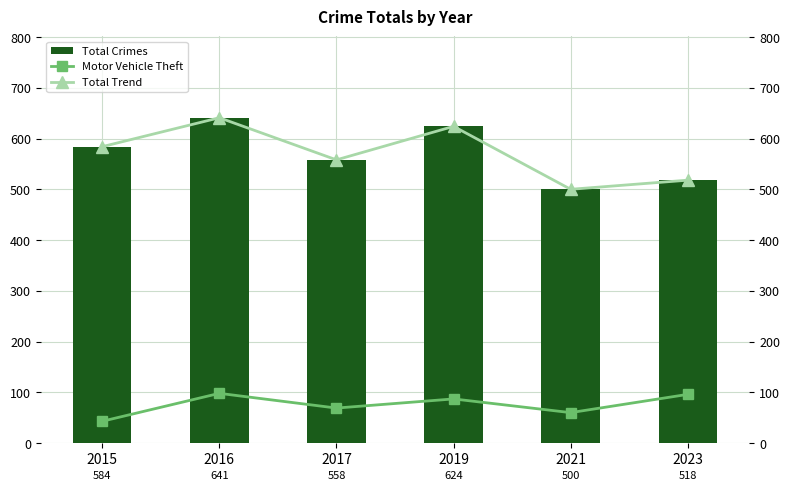

How many data points does each series have?

6